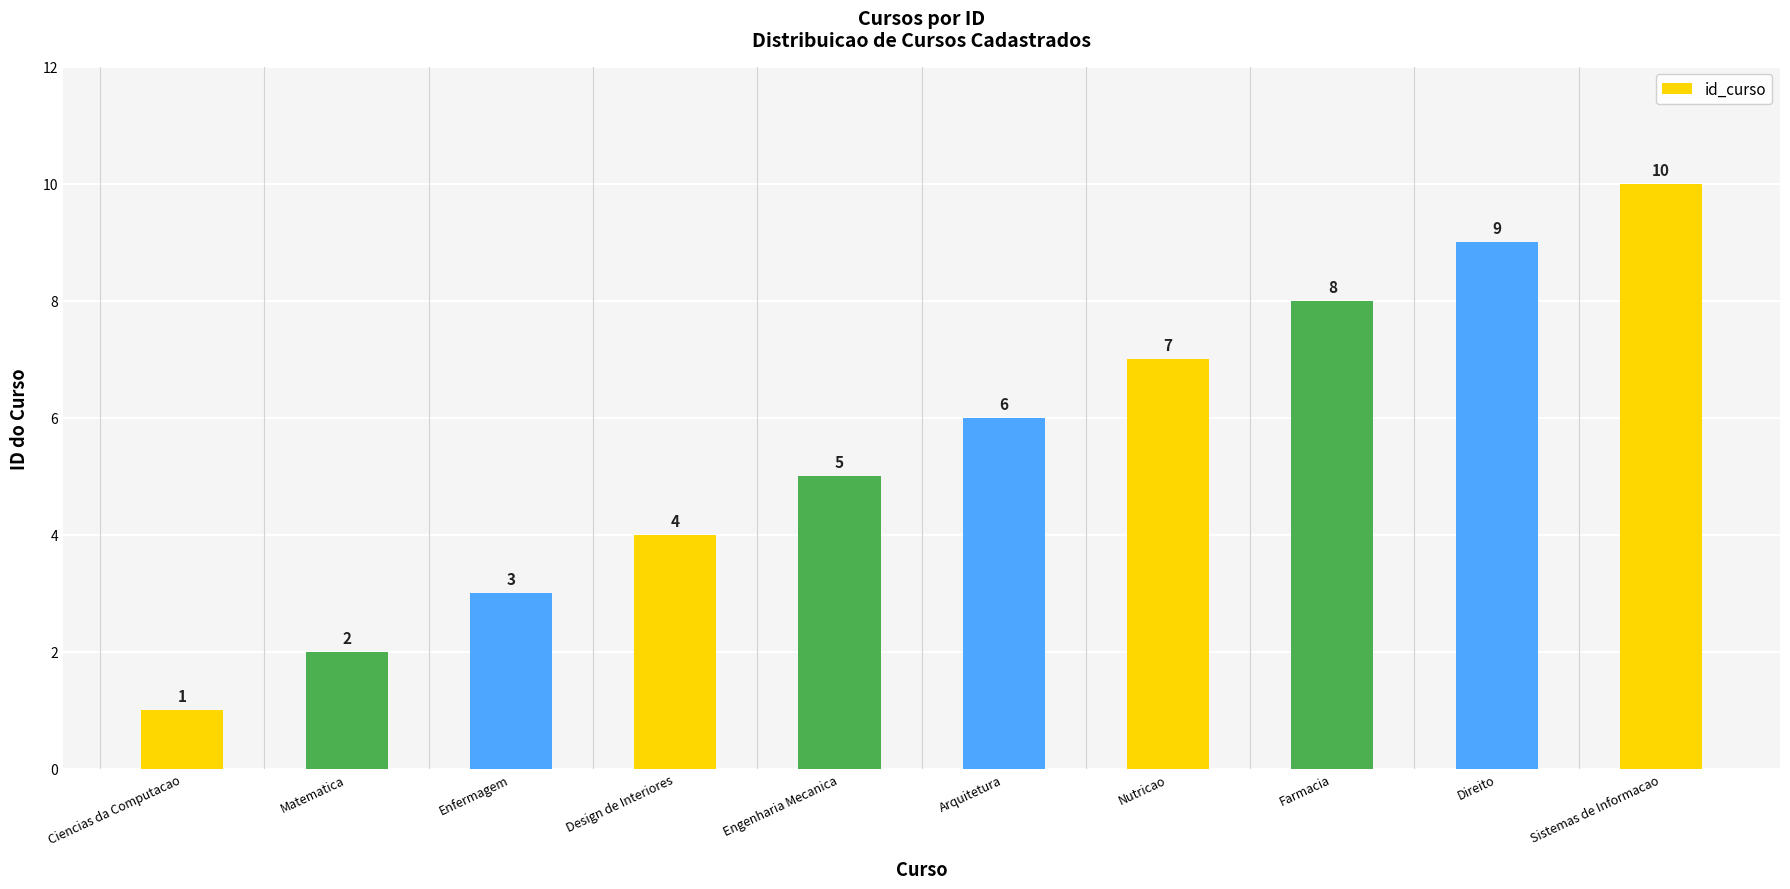

Count the values in the range 3 to 8.

6